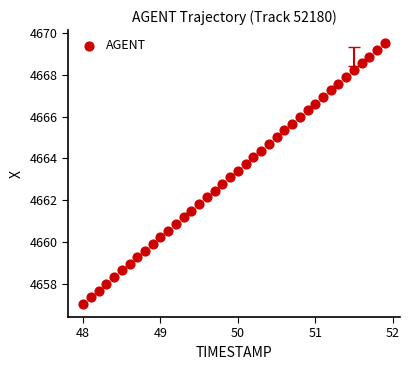

What is the range of X values (max minus min)?

3.9